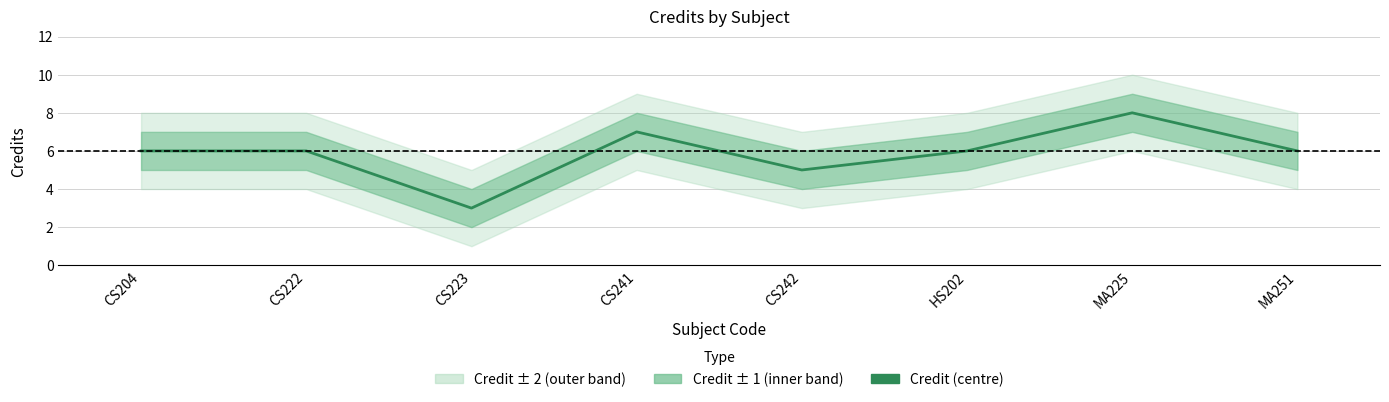

What is the label of the 4th point from the right?

CS242